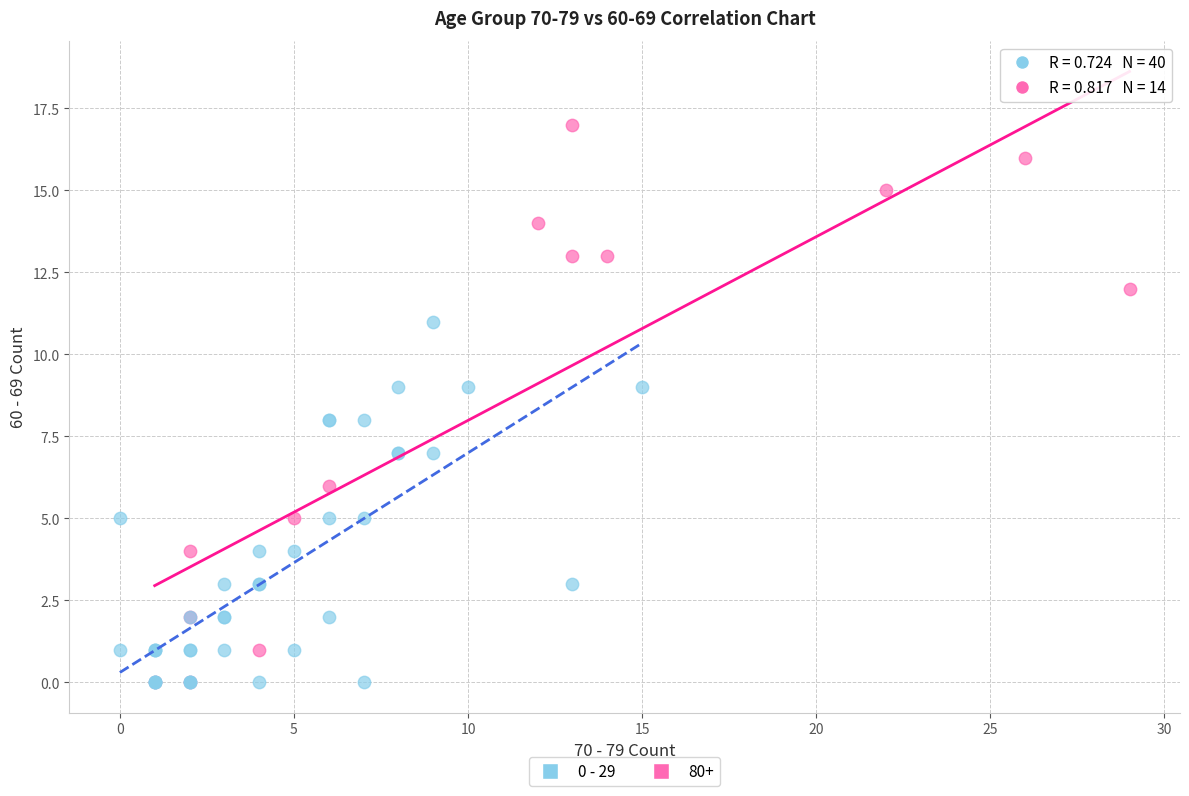

Which series has the largest Y range (max minus min)?

80+